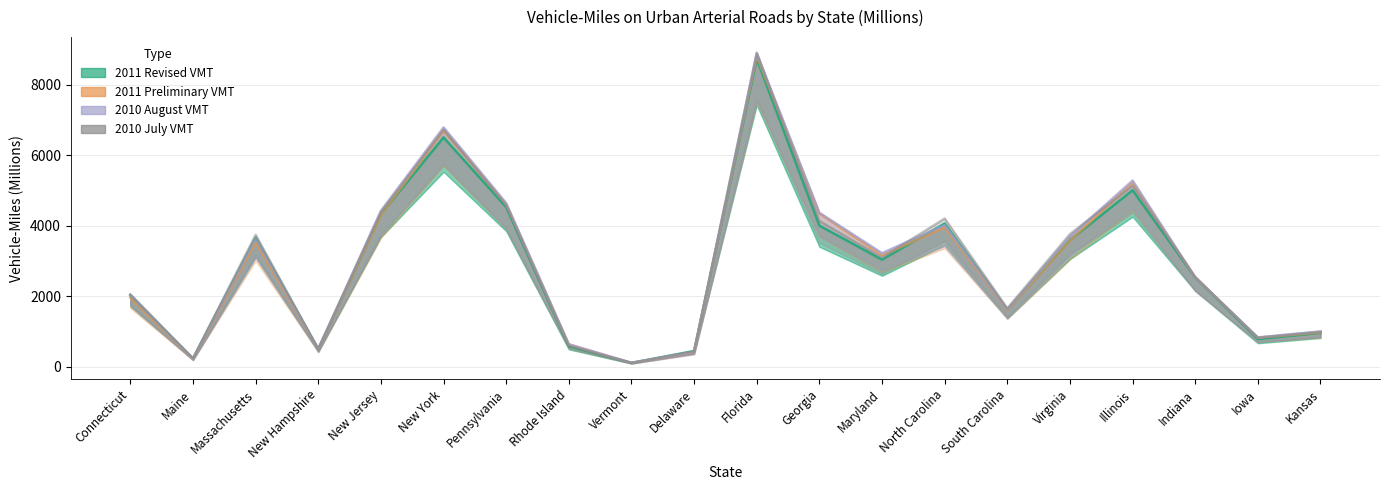

Reading left to right, transcribe all the data shown in this chart.

2011 Revised VMT: Connecticut=2022	Maine=238	Massachusetts=3663	New Hampshire=503	New Jersey=4330	New York=6507	Pennsylvania=4529	Rhode Island=586	Vermont=114	Delaware=451	Florida=8731	Georgia=4007	Maryland=3040	North Carolina=4067	South Carolina=1616	Virginia=3596	Illinois=5009	Indiana=2535	Iowa=790	Kansas=965
2011 Preliminary VMT: Connecticut=1959	Maine=224	Massachusetts=3537	New Hampshire=496	New Jersey=4302	New York=6706	Pennsylvania=4609	Rhode Island=628	Vermont=114	Delaware=420	Florida=8805	Georgia=4347	Maryland=3159	North Carolina=3954	South Carolina=1599	Virginia=3581	Illinois=5216	Indiana=2545	Iowa=826	Kansas=975
2010 August VMT: Connecticut=2045	Maine=227	Massachusetts=3645	New Hampshire=510	New Jersey=4423	New York=6790	Pennsylvania=4643	Rhode Island=646	Vermont=116	Delaware=425	Florida=8889	Georgia=4371	Maryland=3225	North Carolina=4023	South Carolina=1623	Virginia=3695	Illinois=5283	Indiana=2533	Iowa=836	Kansas=1007
2010 July VMT: Connecticut=2057	Maine=242	Massachusetts=3744	New Hampshire=510	New Jersey=4393	New York=6721	Pennsylvania=4584	Rhode Island=600	Vermont=115	Delaware=440	Florida=8909	Georgia=4139	Maryland=3100	North Carolina=4206	South Carolina=1661	Virginia=3765	Illinois=5137	Indiana=2542	Iowa=829	Kansas=997